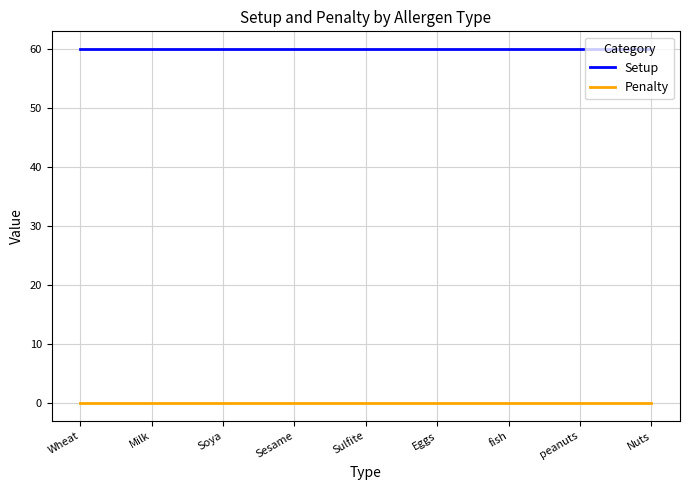

The value of Penalty at Eggs is 0. True or false?

True